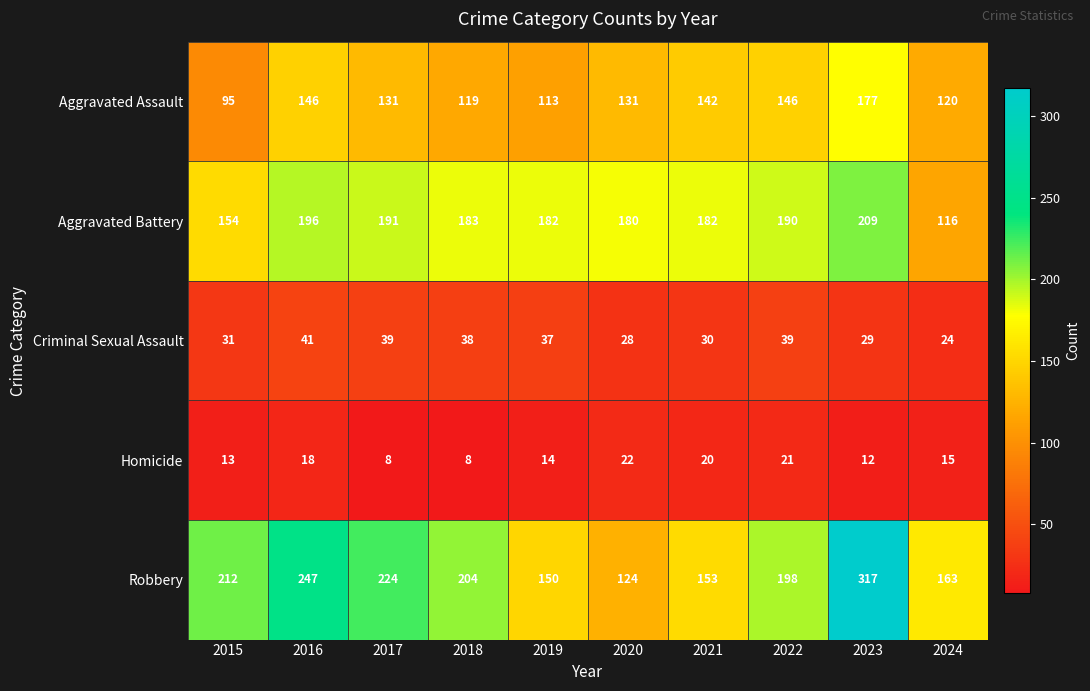

True or false: Aggravated Assault has a value of 207 at 2022.

False